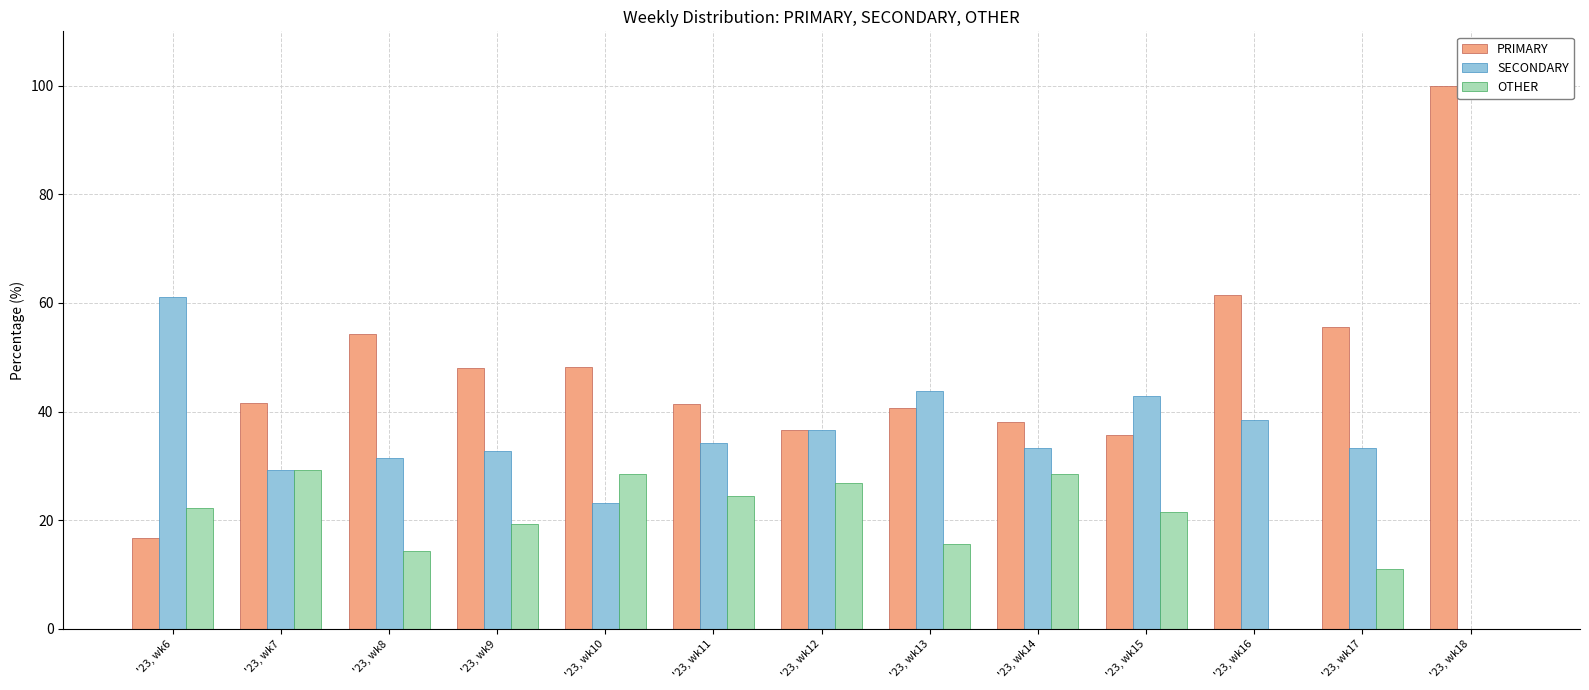

At which label is PRIMARY closest to 58?

'23, wk17